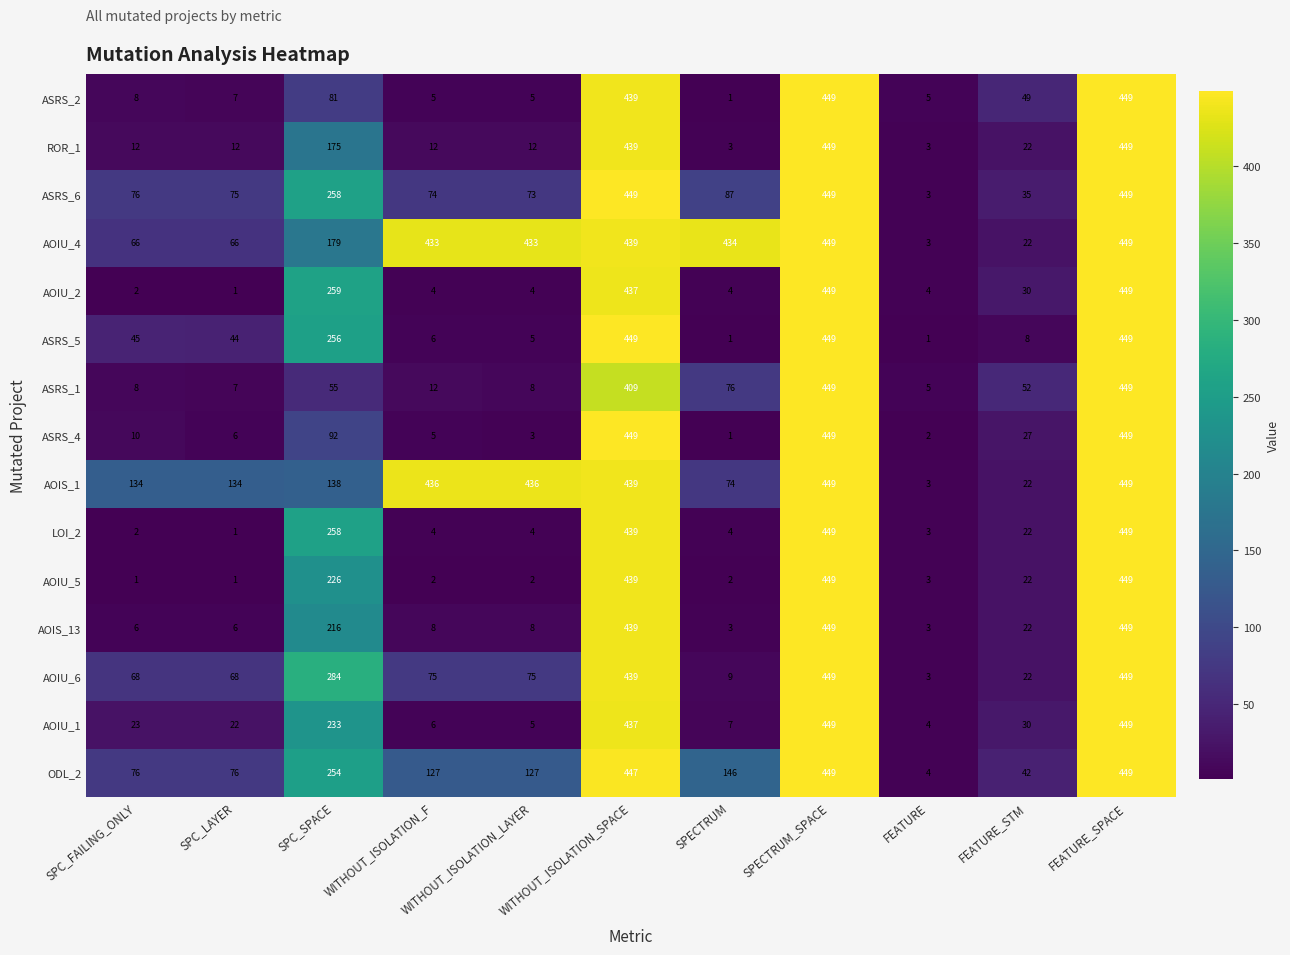

What is the difference between the highest and lowest values at FEATURE?

4